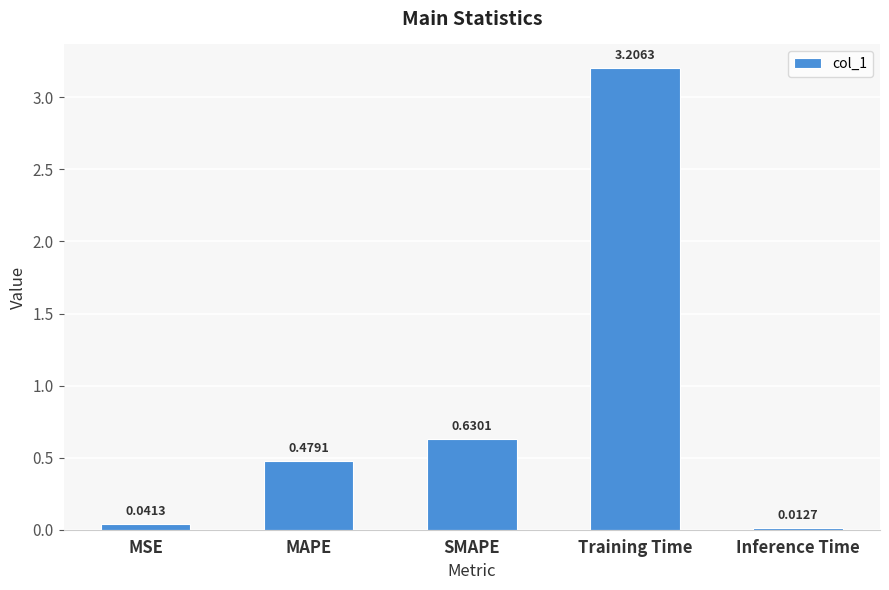

What is the maximum value shown in the chart?

3.2